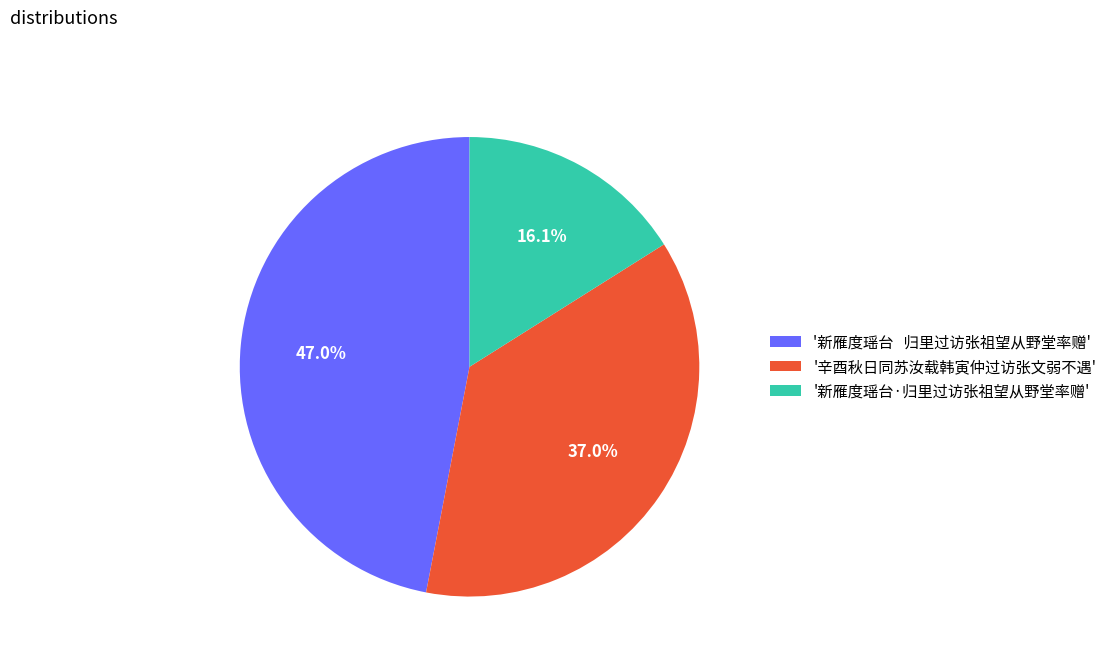

Is there a majority slice in this chart?

No